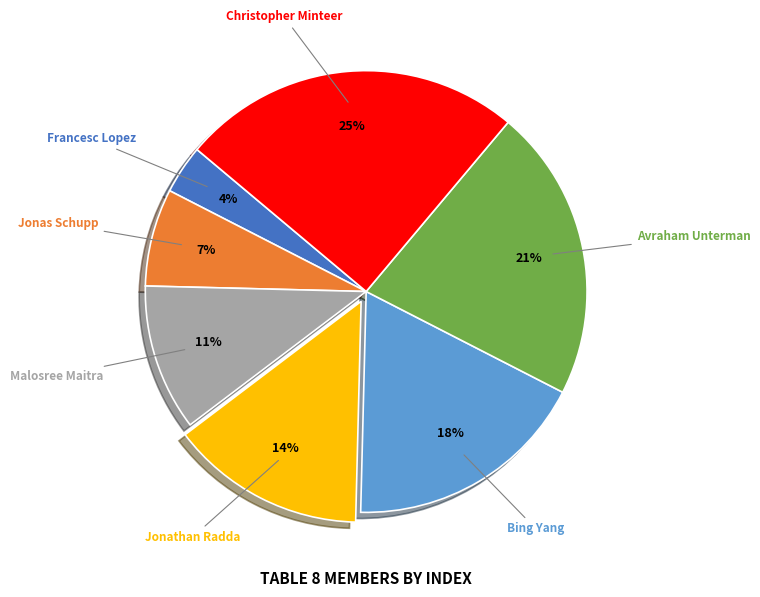

What is the ratio of the value at Jonathan Radda to the value at Avraham Unterman?

0.7